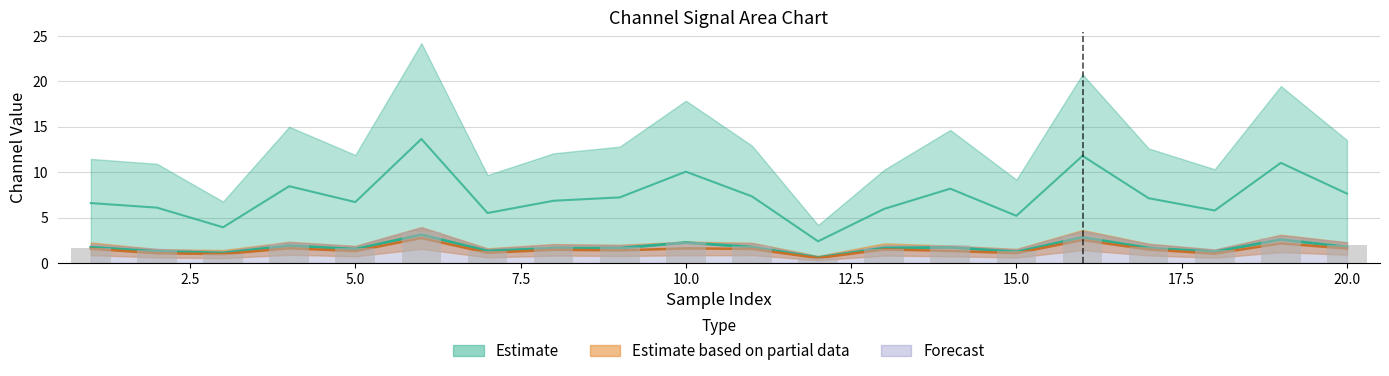

What is the sum of the 0_channel values at 14 and 8?

3.3